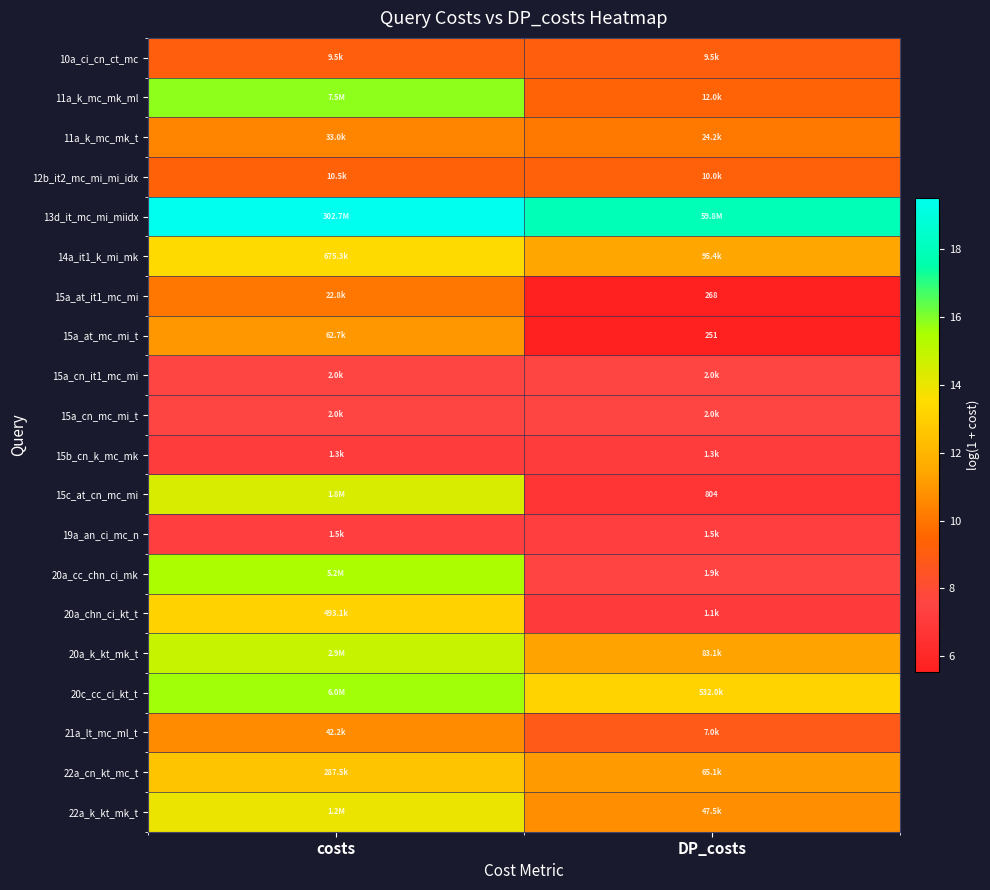

At which label is 20a_k_kt_mk_t closest to 13?

DP_costs